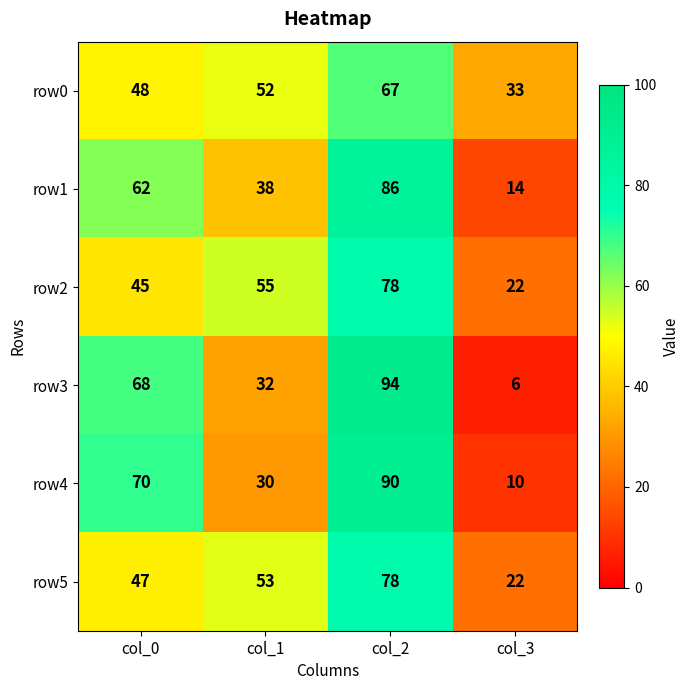

Reading right to left, list all the values displayed in this chart.

row0: col_3=33	col_2=67	col_1=52	col_0=48
row1: col_3=14	col_2=86	col_1=38	col_0=62
row2: col_3=22	col_2=78	col_1=55	col_0=45
row3: col_3=6	col_2=94	col_1=32	col_0=68
row4: col_3=10	col_2=90	col_1=30	col_0=70
row5: col_3=22	col_2=78	col_1=53	col_0=47